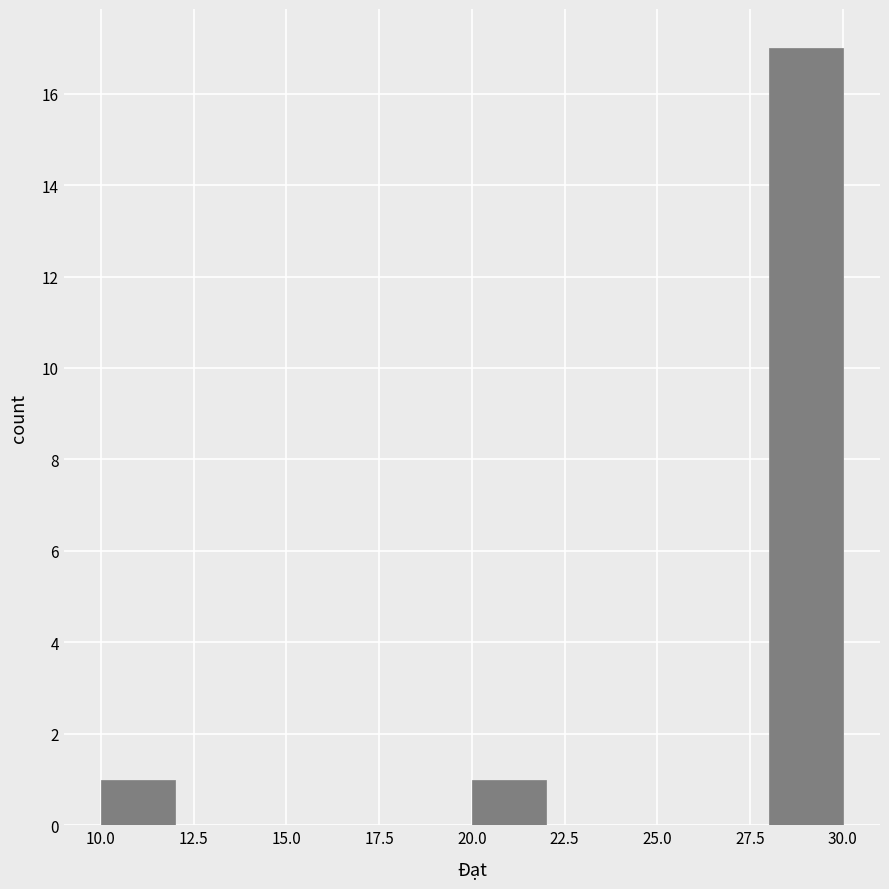

How tall is the bar that spans 20 to 22 on the x-axis? The values are not printed on the chart, so give them approximately, as read against the axis.

1